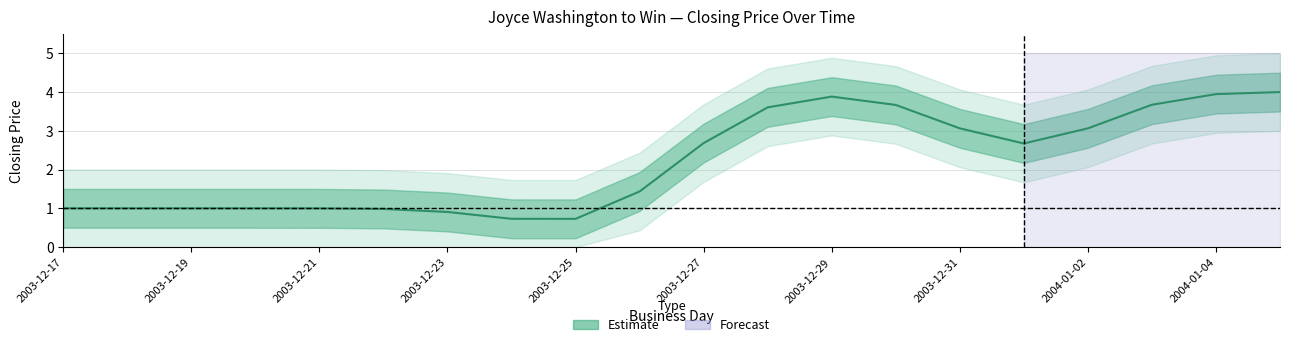

The value at 2004-01-02 is 1.9. True or false?

False